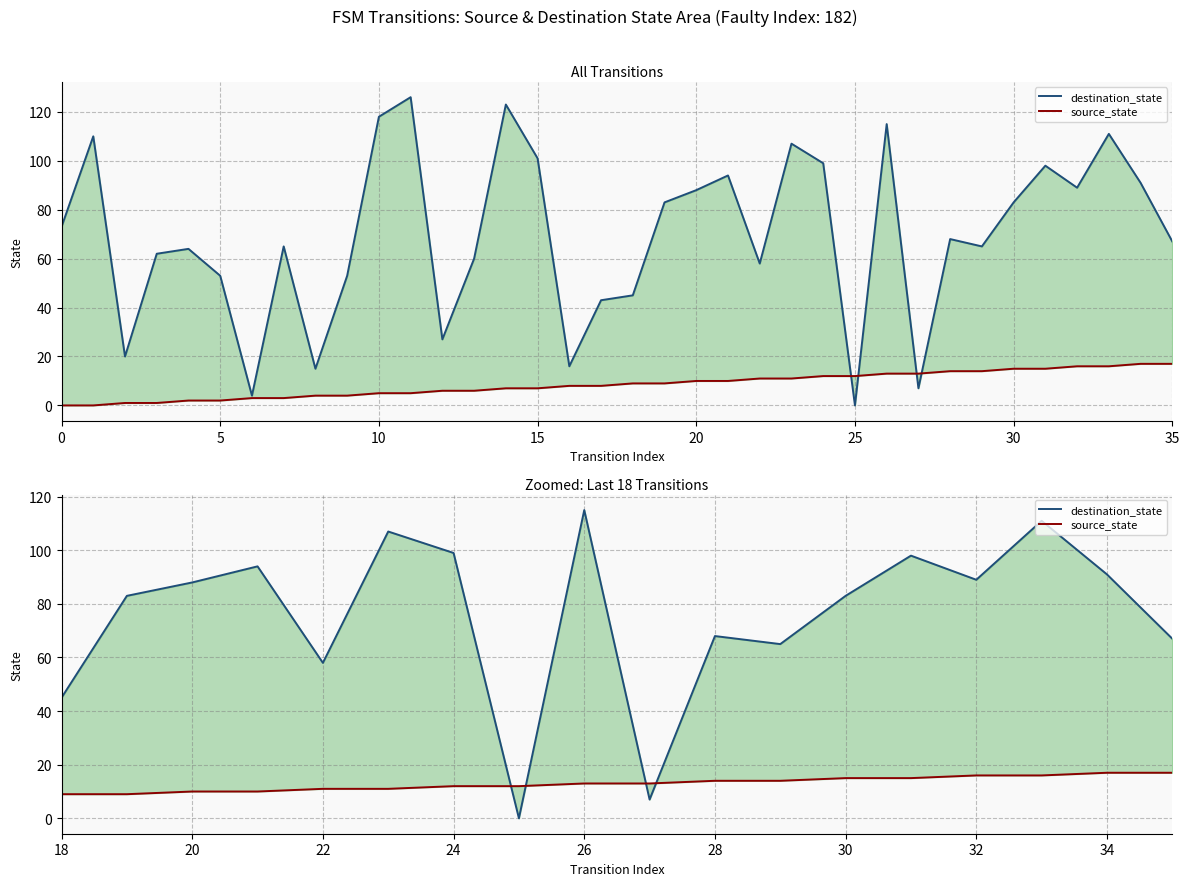

Which series has the largest total across all categories?

destination_state